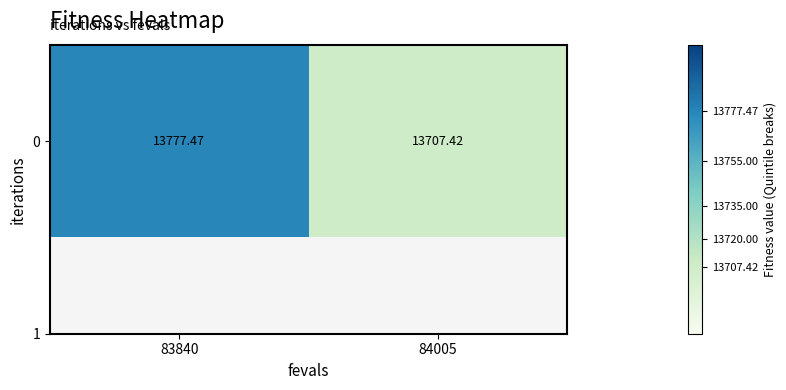

Approximately how many times larger is the value at 84005 compared to 83840?

1.0